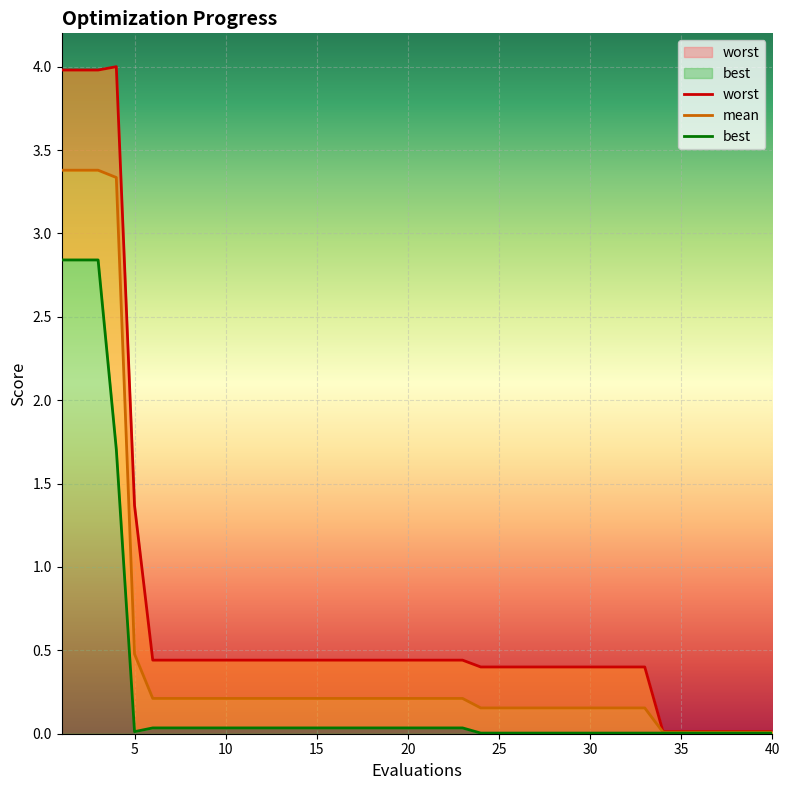

Reading left to right, transcribe all the data shown in this chart.

mean: 1=3.4	2=3.4	3=3.4	4=3.3	5=0.5	6=0.2	7=0.2	8=0.2	9=0.2	10=0.2	11=0.2	12=0.2	13=0.2	14=0.2	15=0.2	16=0.2	17=0.2	18=0.2	19=0.2	20=0.2	21=0.2	22=0.2	23=0.2	24=0.2	25=0.2	26=0.2	27=0.2	28=0.2	29=0.2	30=0.2	31=0.2	32=0.2	33=0.2	34=0.0	35=0.0	36=0.0	37=0.0	38=0.0	39=0.0	40=0.0
best: 1=2.8	2=2.8	3=2.8	4=1.7	5=0.0	6=0.0	7=0.0	8=0.0	9=0.0	10=0.0	11=0.0	12=0.0	13=0.0	14=0.0	15=0.0	16=0.0	17=0.0	18=0.0	19=0.0	20=0.0	21=0.0	22=0.0	23=0.0	24=0.0	25=0.0	26=0.0	27=0.0	28=0.0	29=0.0	30=0.0	31=0.0	32=0.0	33=0.0	34=0.0	35=0.0	36=0.0	37=0.0	38=0.0	39=0.0	40=0.0
worst: 1=4.0	2=4.0	3=4.0	4=4.0	5=1.4	6=0.4	7=0.4	8=0.4	9=0.4	10=0.4	11=0.4	12=0.4	13=0.4	14=0.4	15=0.4	16=0.4	17=0.4	18=0.4	19=0.4	20=0.4	21=0.4	22=0.4	23=0.4	24=0.4	25=0.4	26=0.4	27=0.4	28=0.4	29=0.4	30=0.4	31=0.4	32=0.4	33=0.4	34=0.0	35=0.0	36=0.0	37=0.0	38=0.0	39=0.0	40=0.0